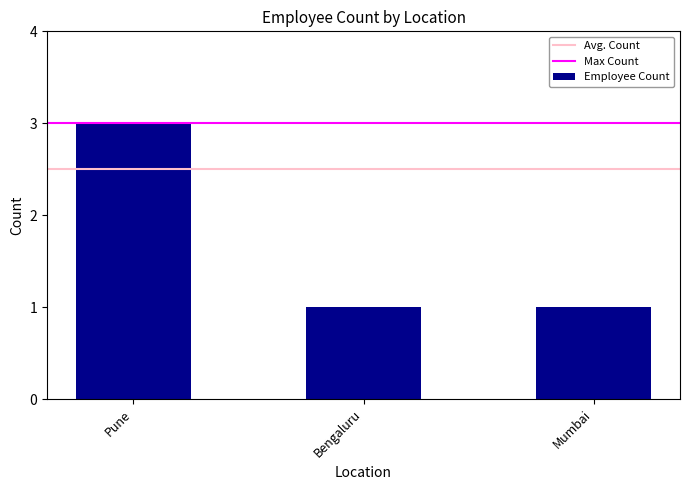

The value at Bengaluru is 2. True or false?

False